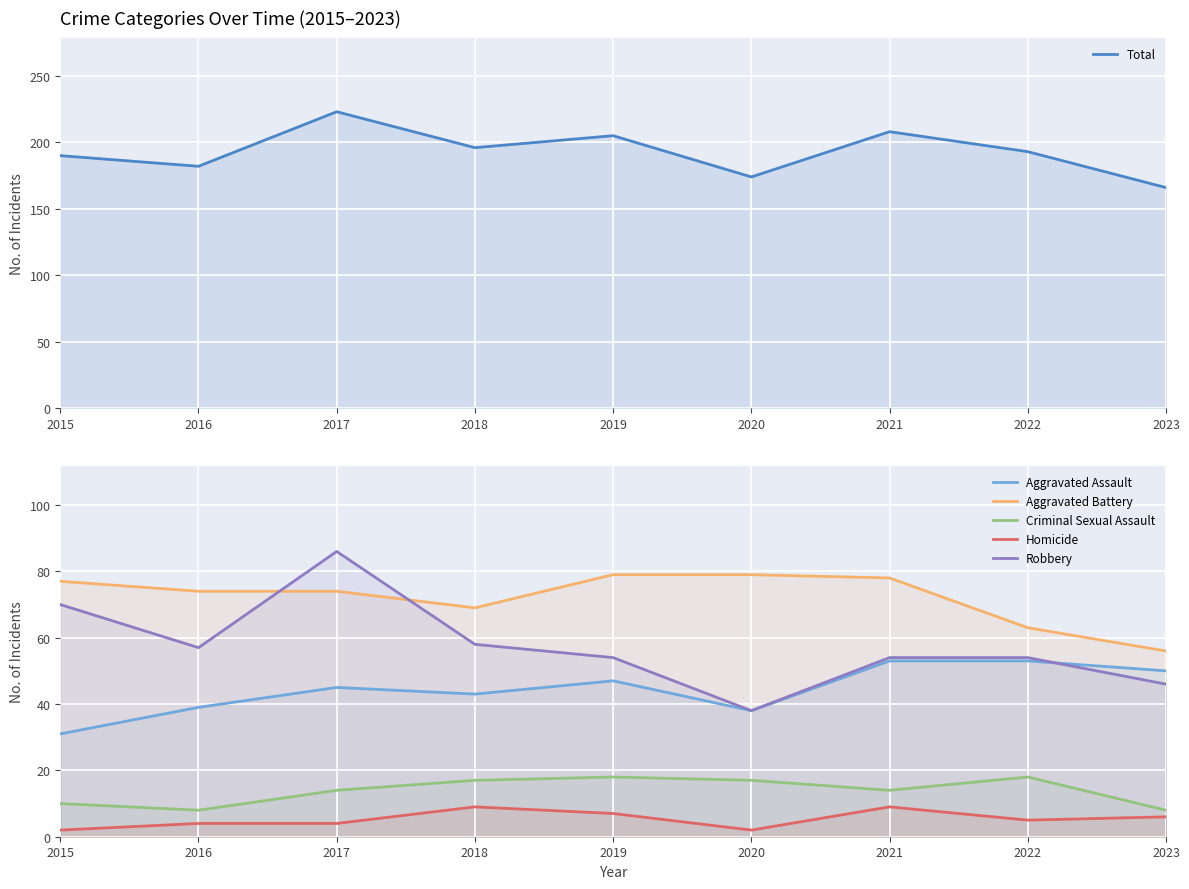

How many data points in Aggravated Assault are above 45?

4